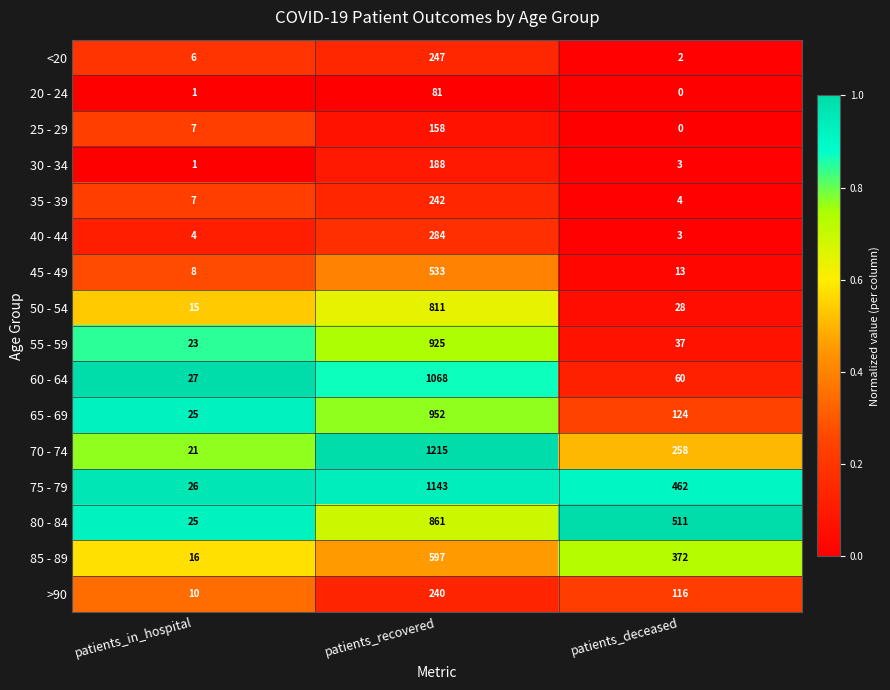

List the series in order of their peak value, lowest first.

20 - 24, 25 - 29, 30 - 34, >90, 35 - 39, <20, 40 - 44, 45 - 49, 85 - 89, 50 - 54, 80 - 84, 55 - 59, 65 - 69, 60 - 64, 75 - 79, 70 - 74